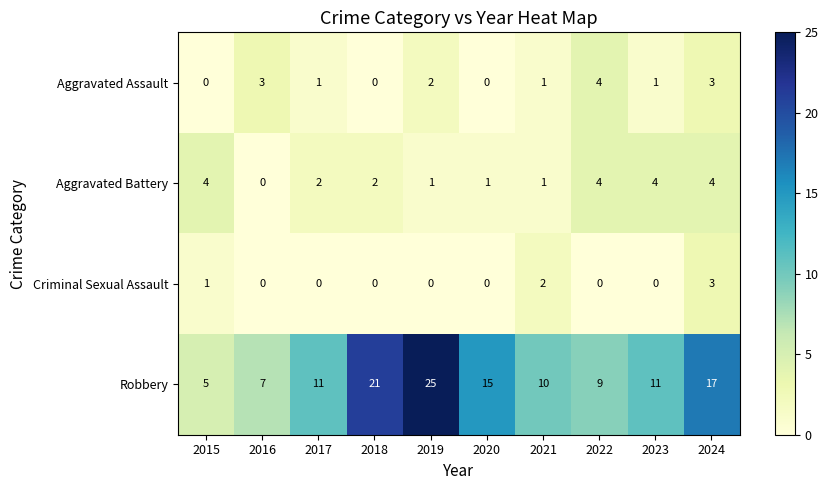

What is the total value across all series at 2021?

14